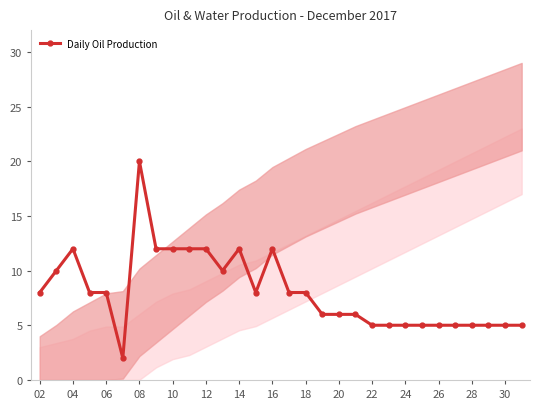

What is the minimum value for Daily Oil Production?

2.0